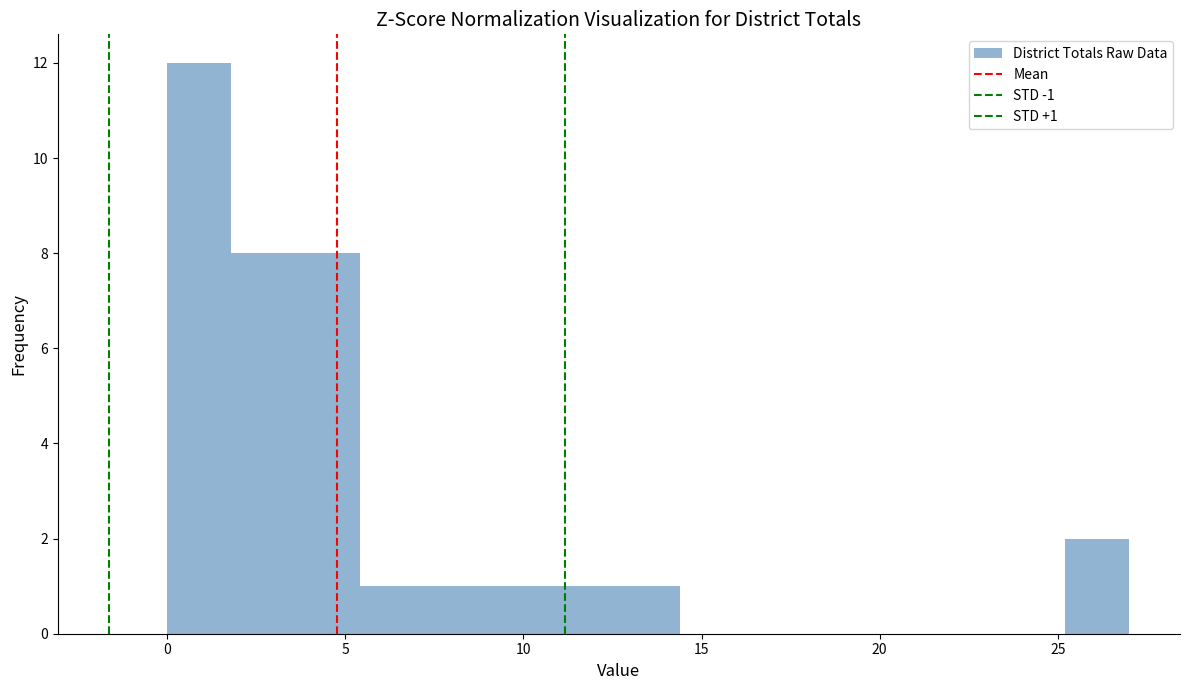

Read against the x-axis, roughly where is the centre of the tallest bar?

1.0